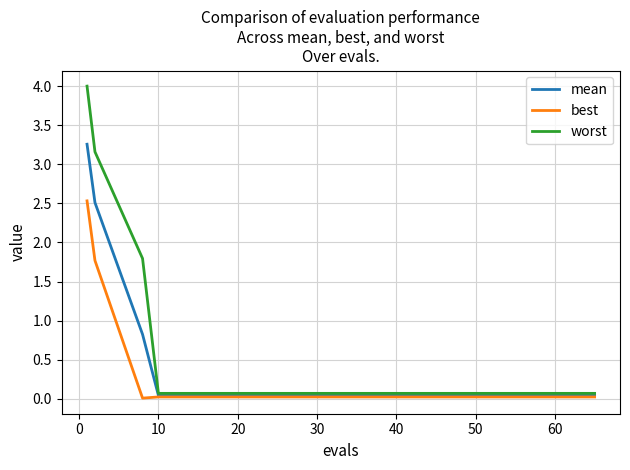

What is the highest value of the mean series?

3.3